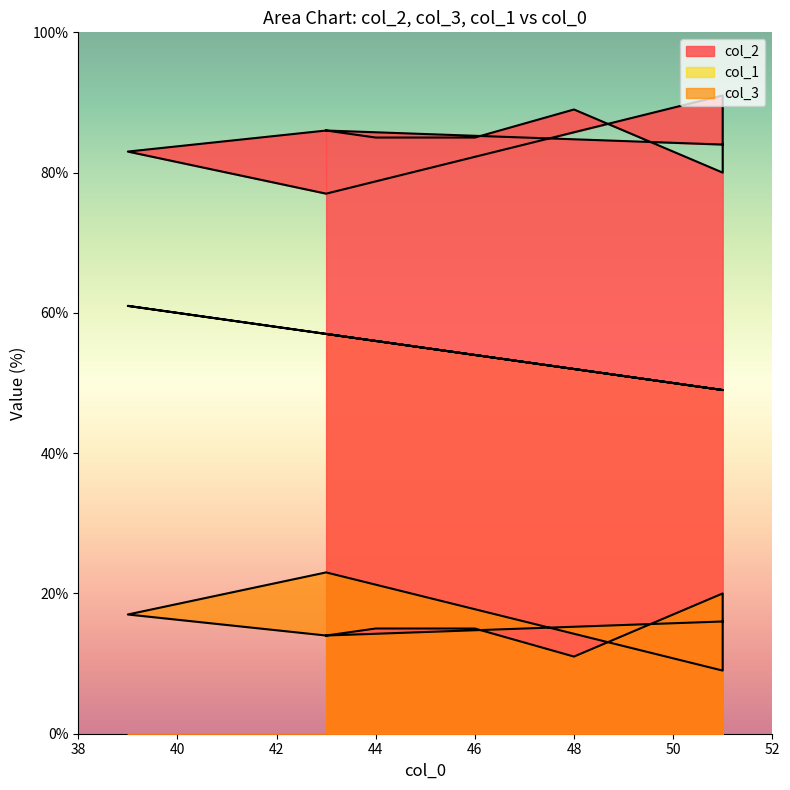

Rank the series by their maximum value, from lowest to highest.

col_3, col_1, col_2